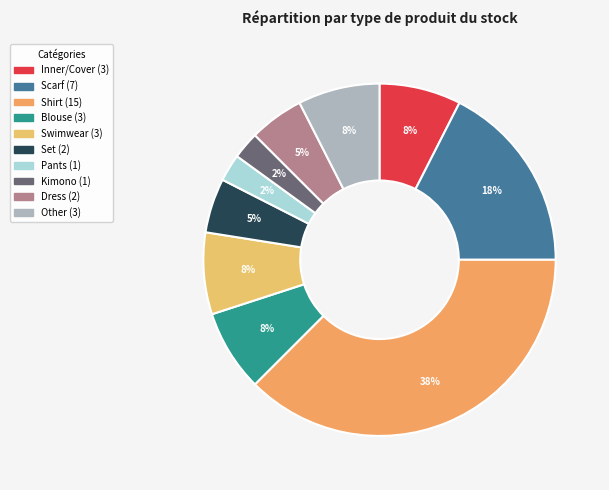

Count the number of slices in the pie.

10